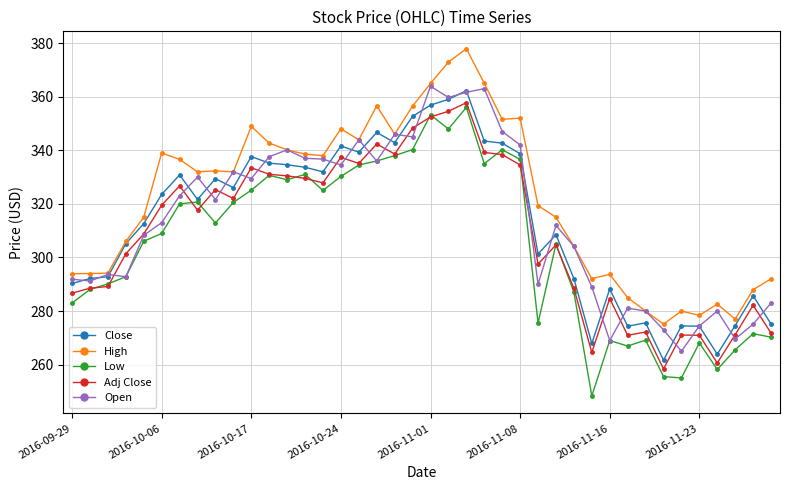

At how many categories does at least one series exceed 320?

21